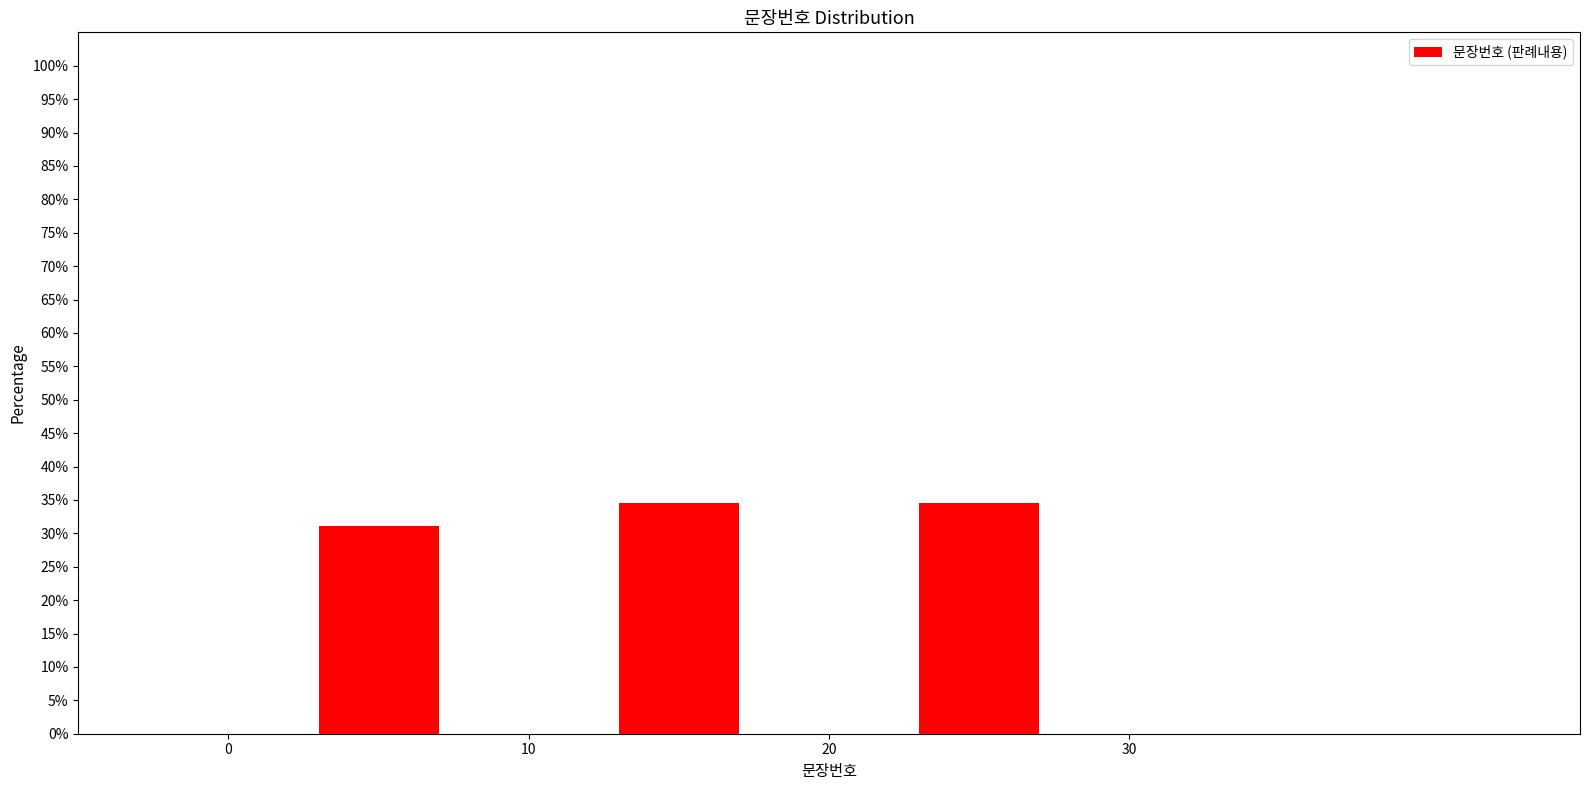

How tall is the bar that spans 10 to 20 on the x-axis? The values are not printed on the chart, so give them approximately, as read against the axis.

34.5